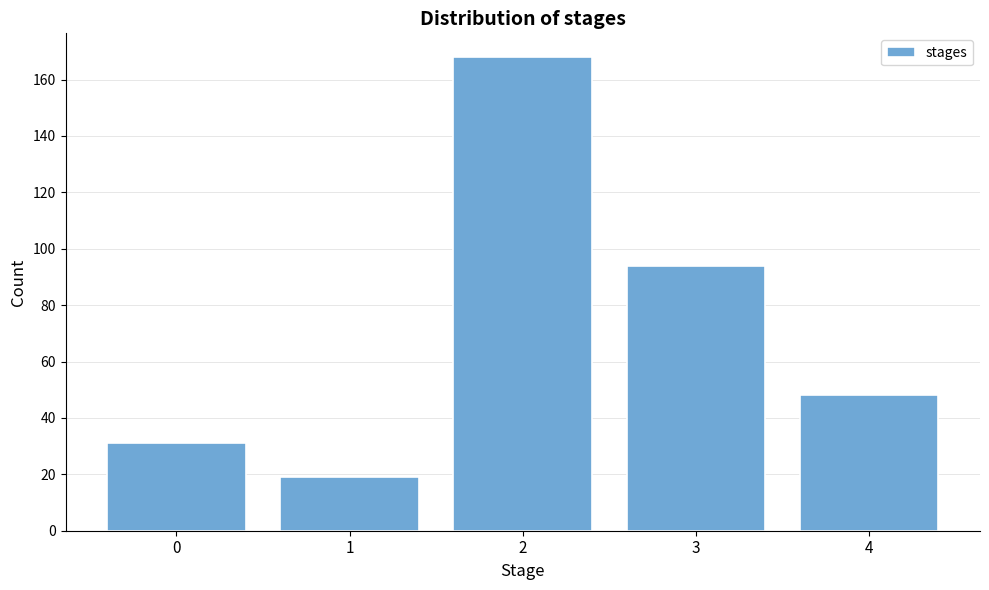

Reading right to left, list all the values displayed in this chart.

48	94	168	19	31